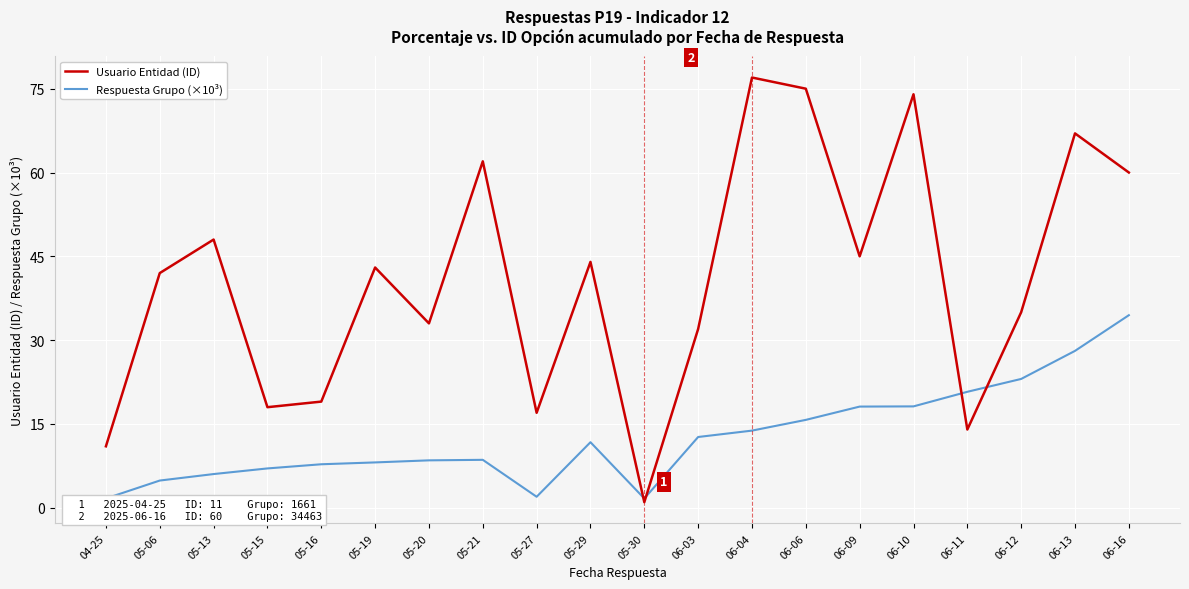

Rank the series at 05-21 from highest to lowest value.

Usuario Entidad (ID), Respuesta Grupo (×10³)